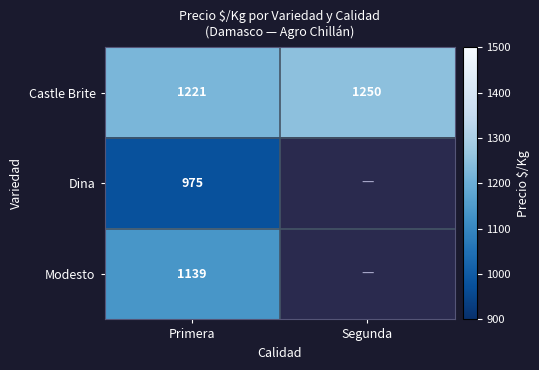

The Castle Brite series shows 1250.0 at Segunda. True or false?

True